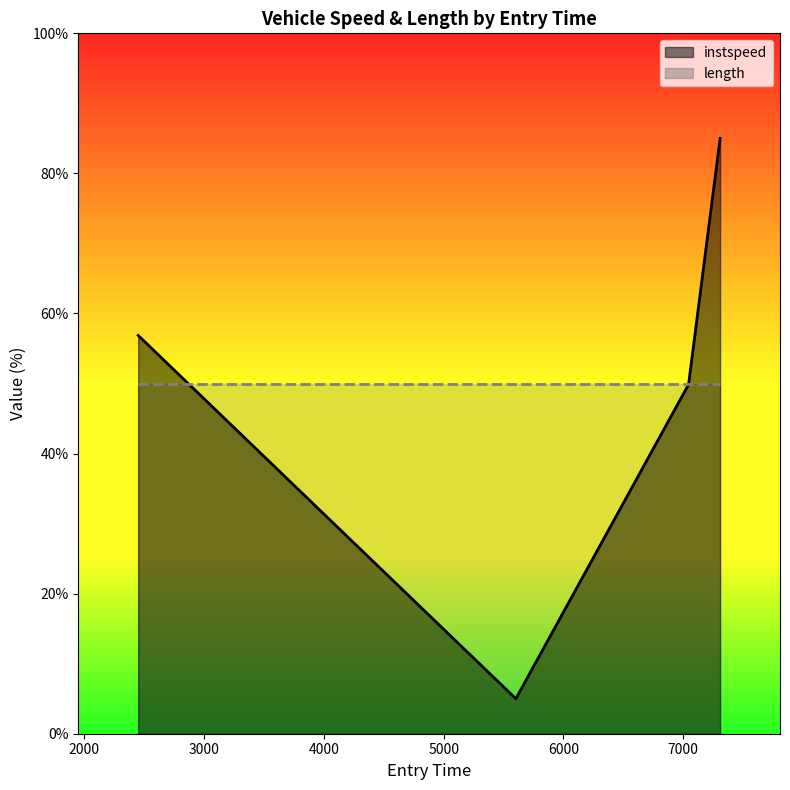

Does the chart have visible grid lines?

No